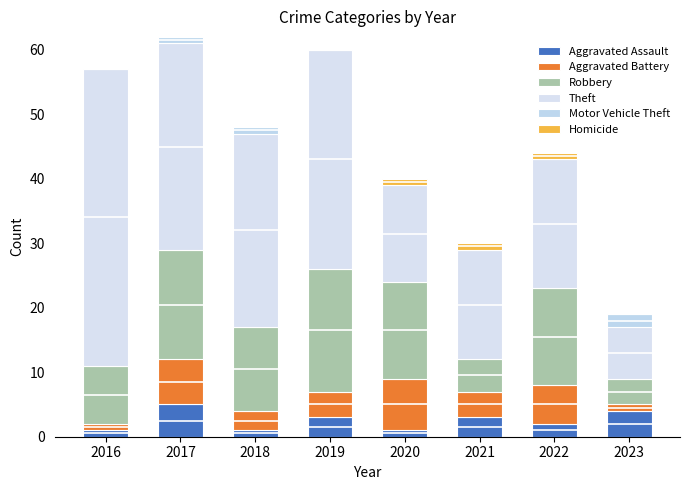

What is the total value across all series at 2019?

60